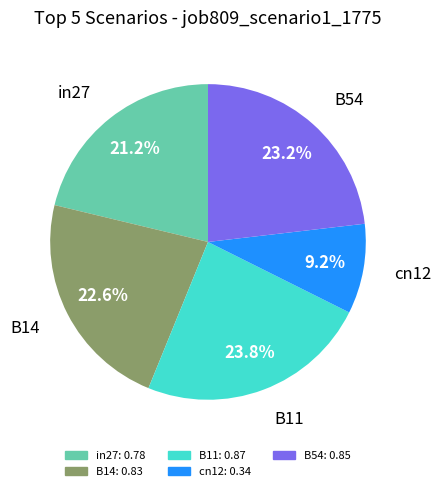

Count the number of slices in the pie.

5